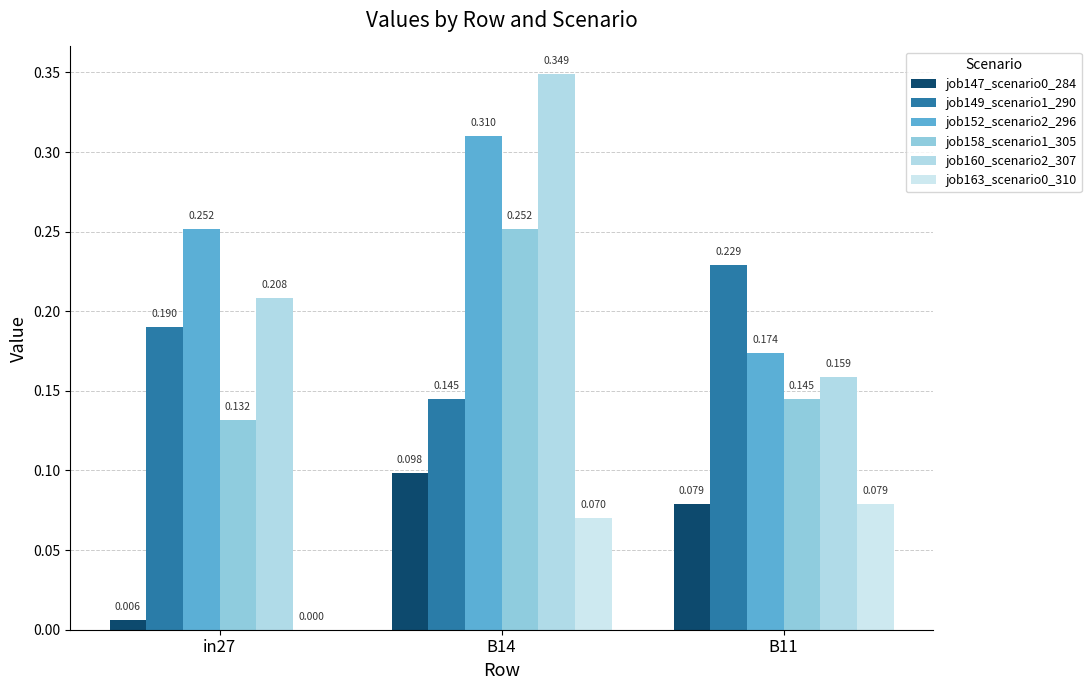

What is the label of the 1st bar from the right?

B11